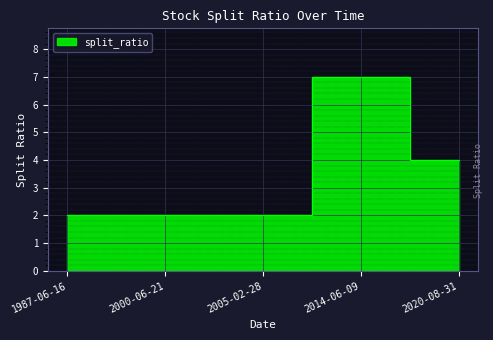

How many points are higher than both their immediate neighbors (excluding endpoints)?

1